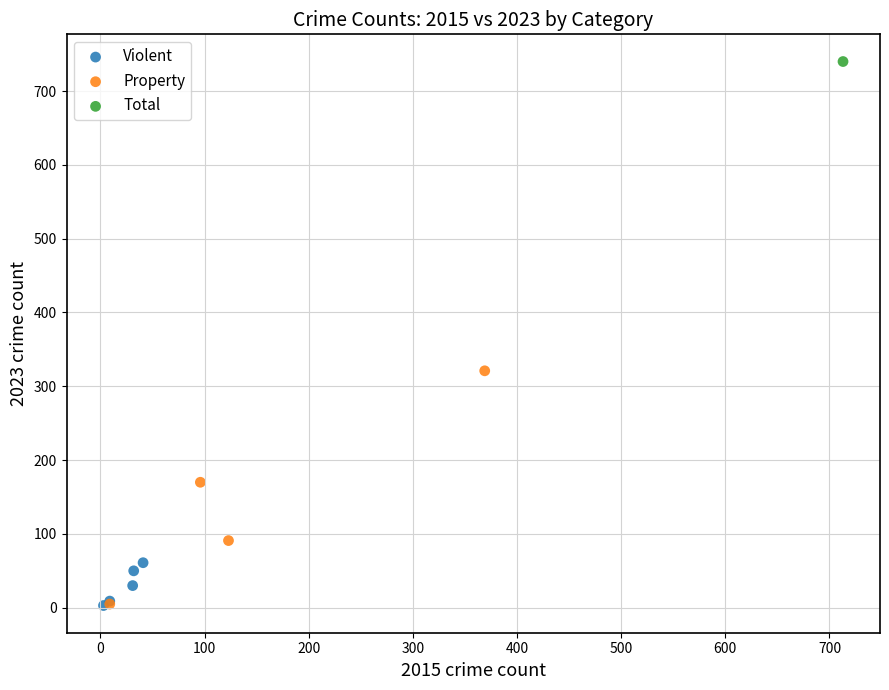

What are all the series names shown in the legend?

Violent, Property, Total